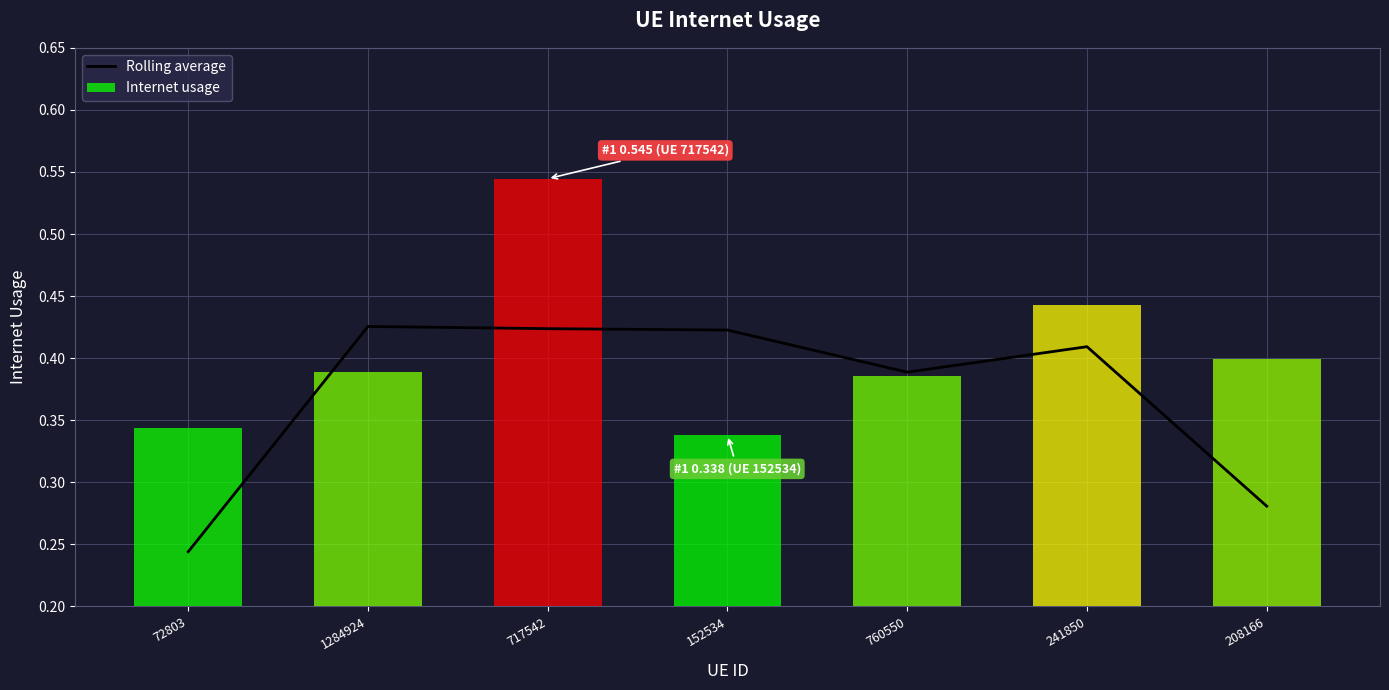

What value does the Rolling average series have at 208166?

0.3